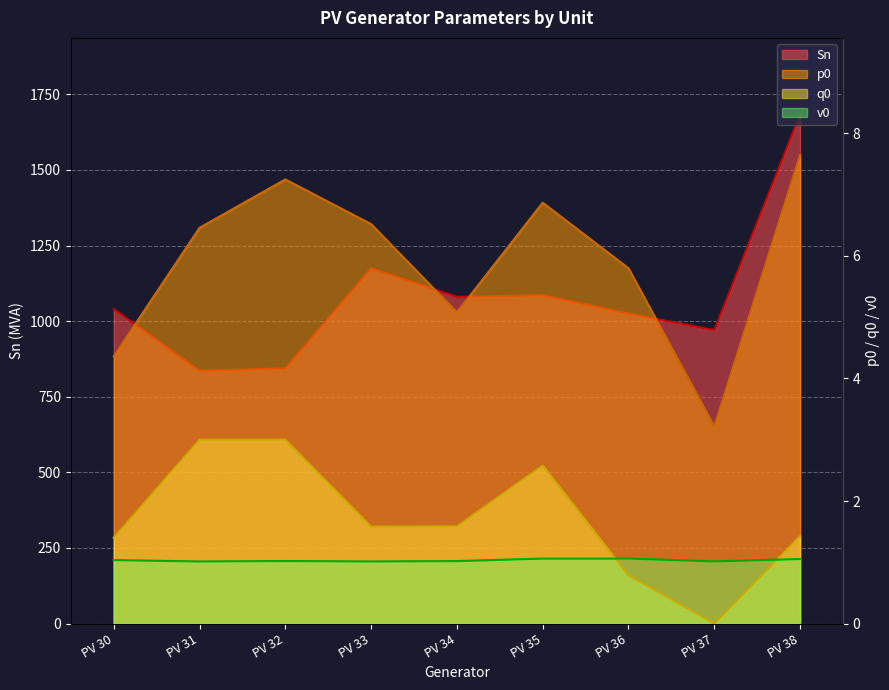

Rank the series by their maximum value, from lowest to highest.

v0, q0, p0, Sn